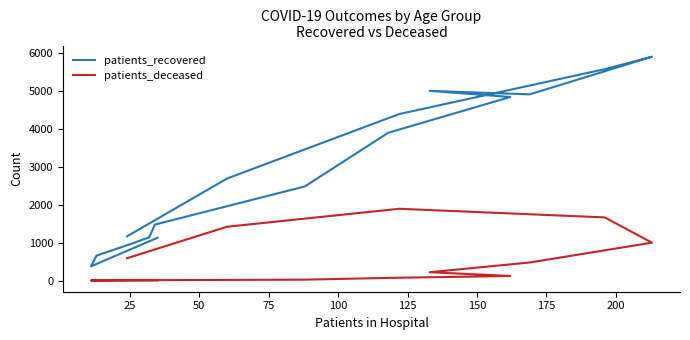

What are all the series names shown in the legend?

patients_recovered, patients_deceased